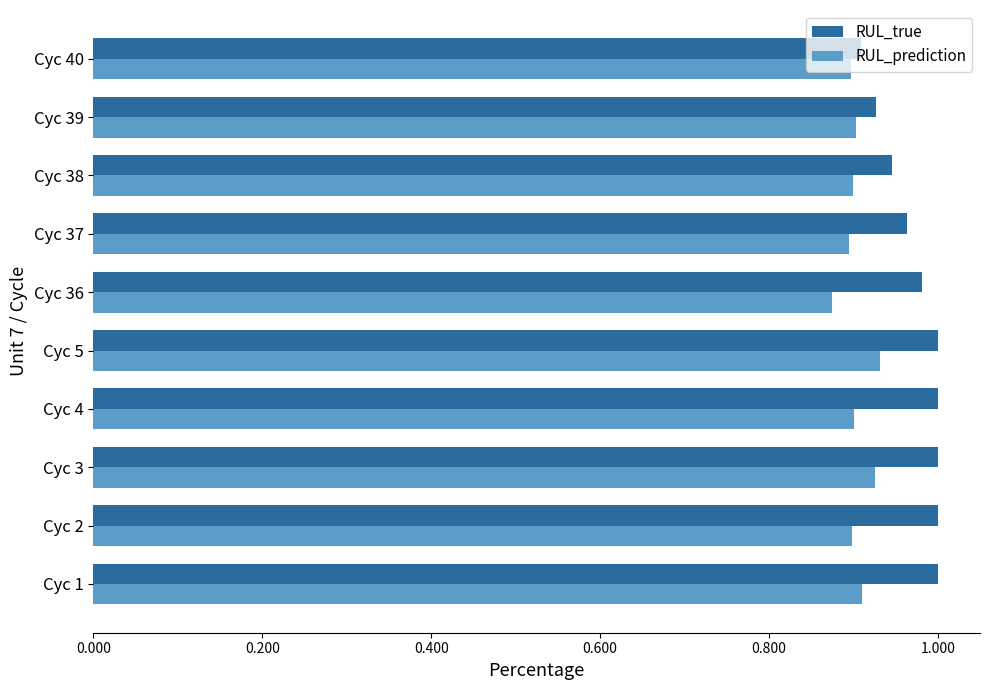

True or false: RUL_true has a value of 1.0 at Cyc 2.

True